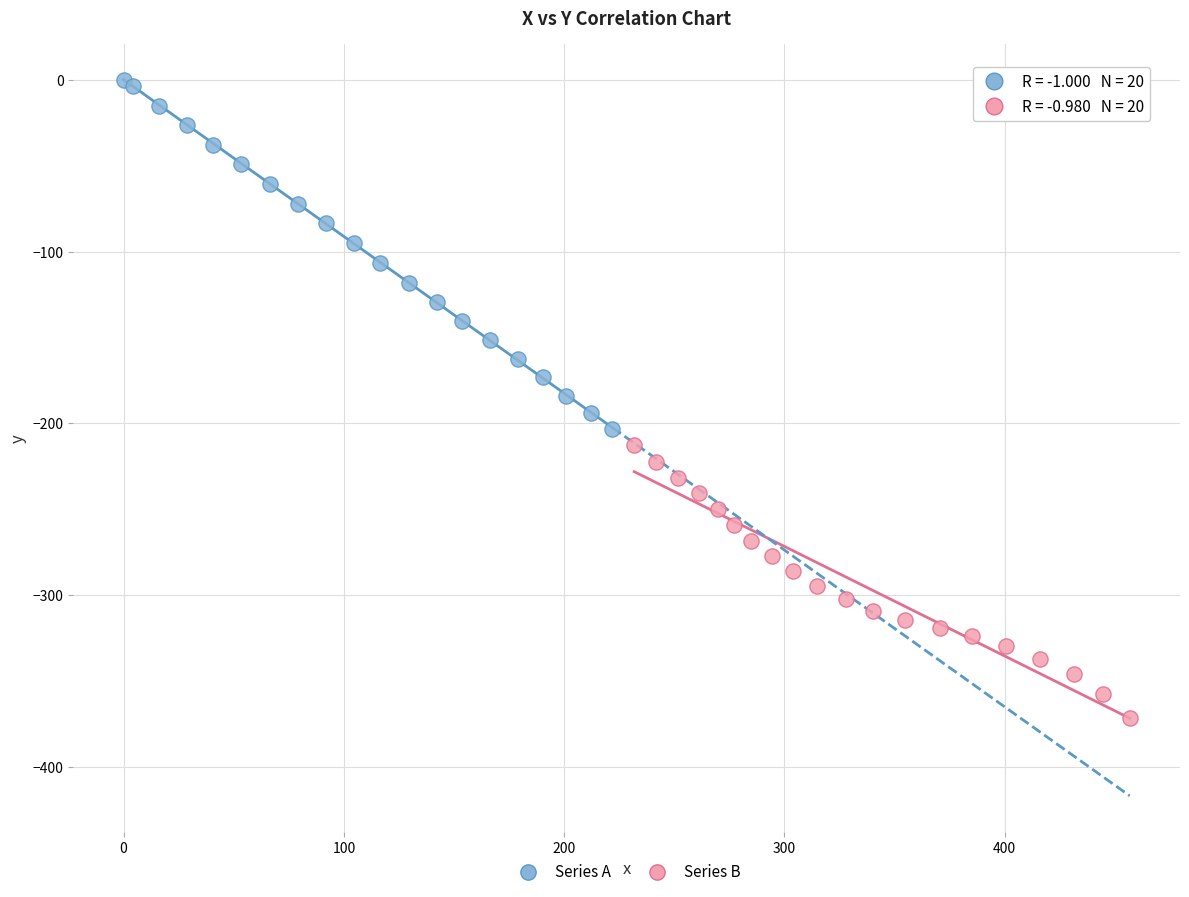

Which series has the widest spread of Y values?

Series A